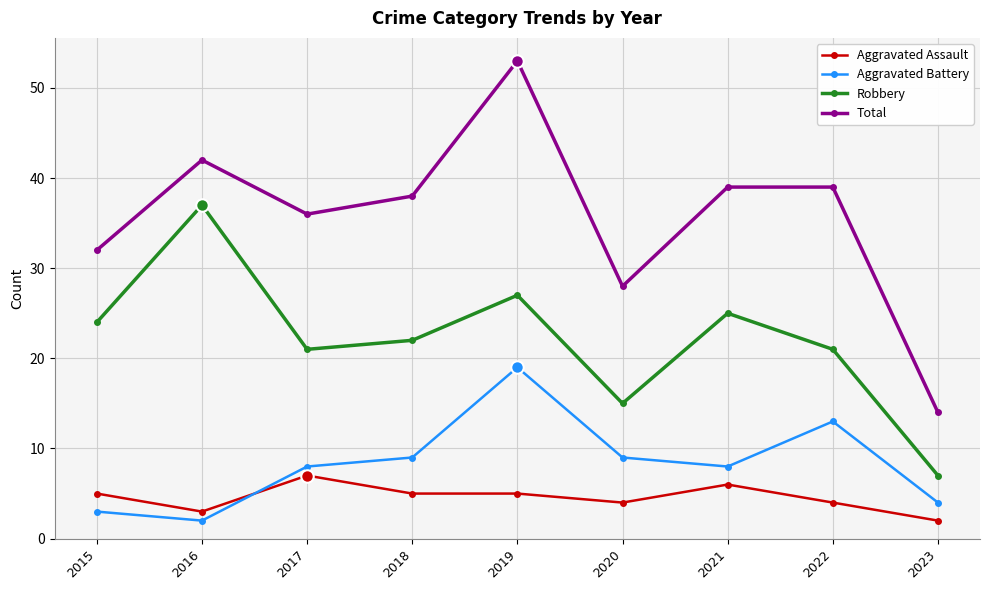

Which series has the widest spread of values?

Total